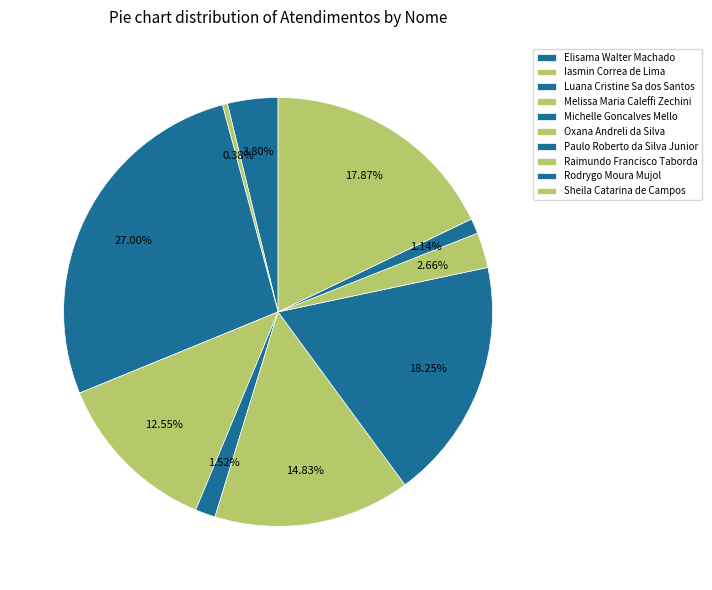

True or false: Elisama Walter Machado accounts for 1% of the total.

False